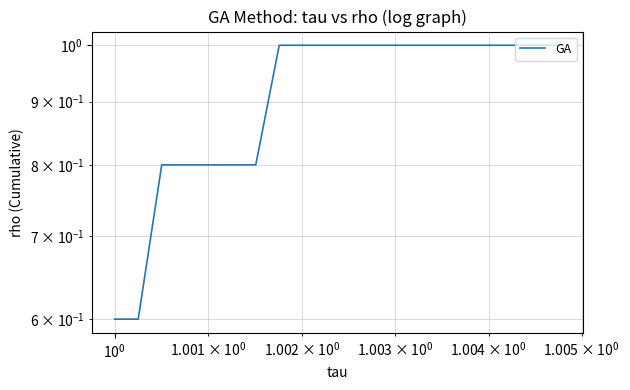

The chart shows a value of 0.4 at 5. True or false?

False